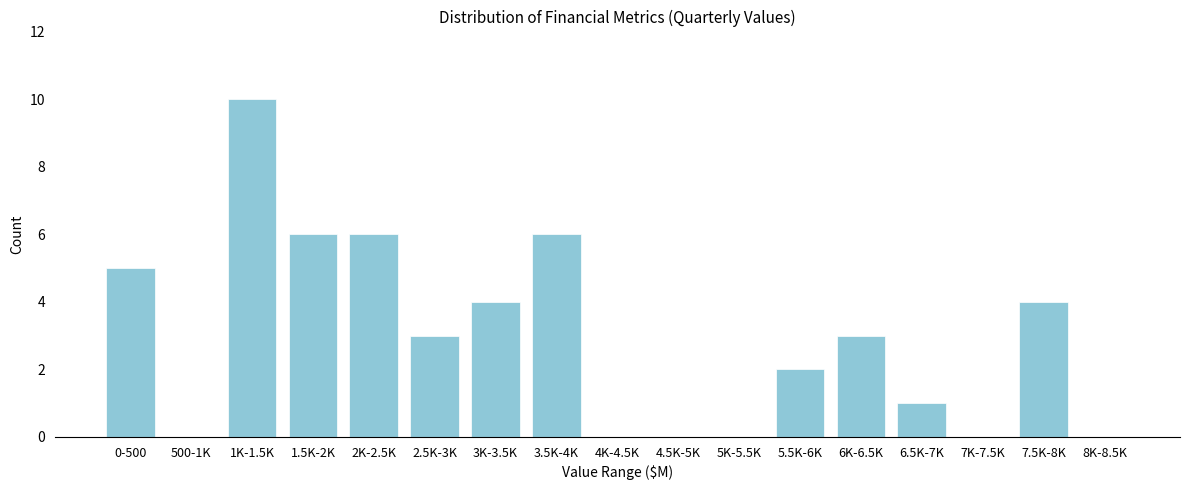

Reading left to right, what are all the values shown in this chart?

0-500=5	500-1K=0	1K-1.5K=10	1.5K-2K=6	2K-2.5K=6	2.5K-3K=3	3K-3.5K=4	3.5K-4K=6	4K-4.5K=0	4.5K-5K=0	5K-5.5K=0	5.5K-6K=2	6K-6.5K=3	6.5K-7K=1	7K-7.5K=0	7.5K-8K=4	8K-8.5K=0